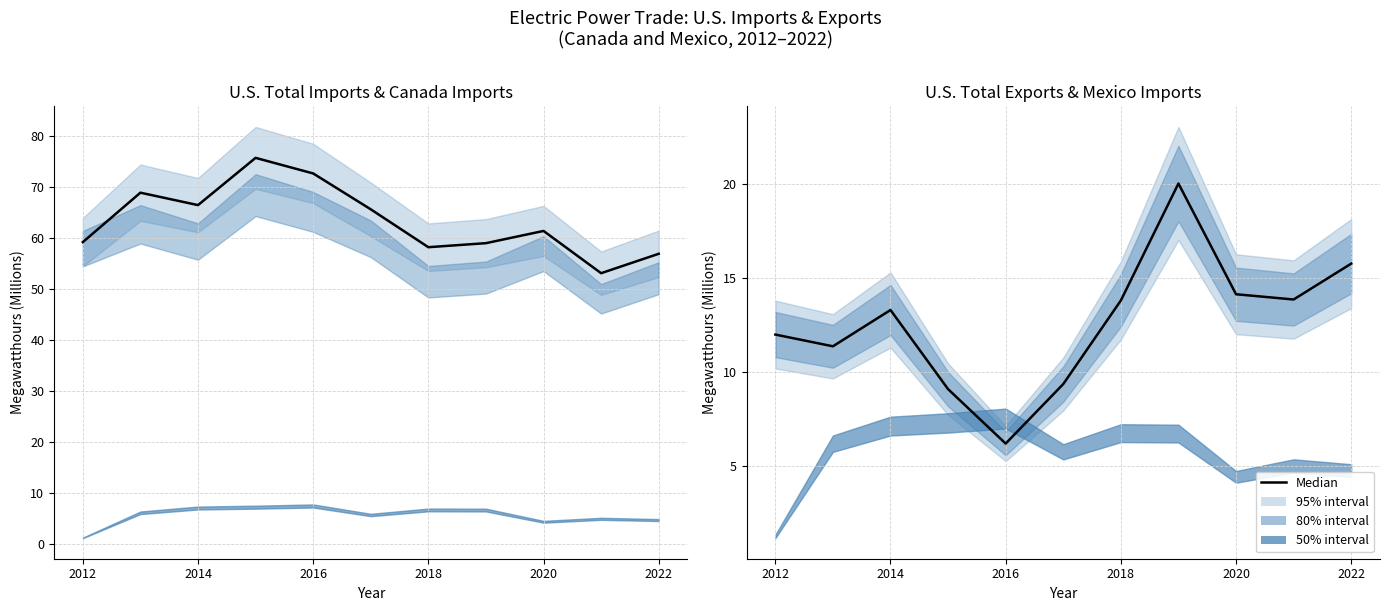

The U.S. Total Imports series shows 109.4 at 2014. True or false?

False